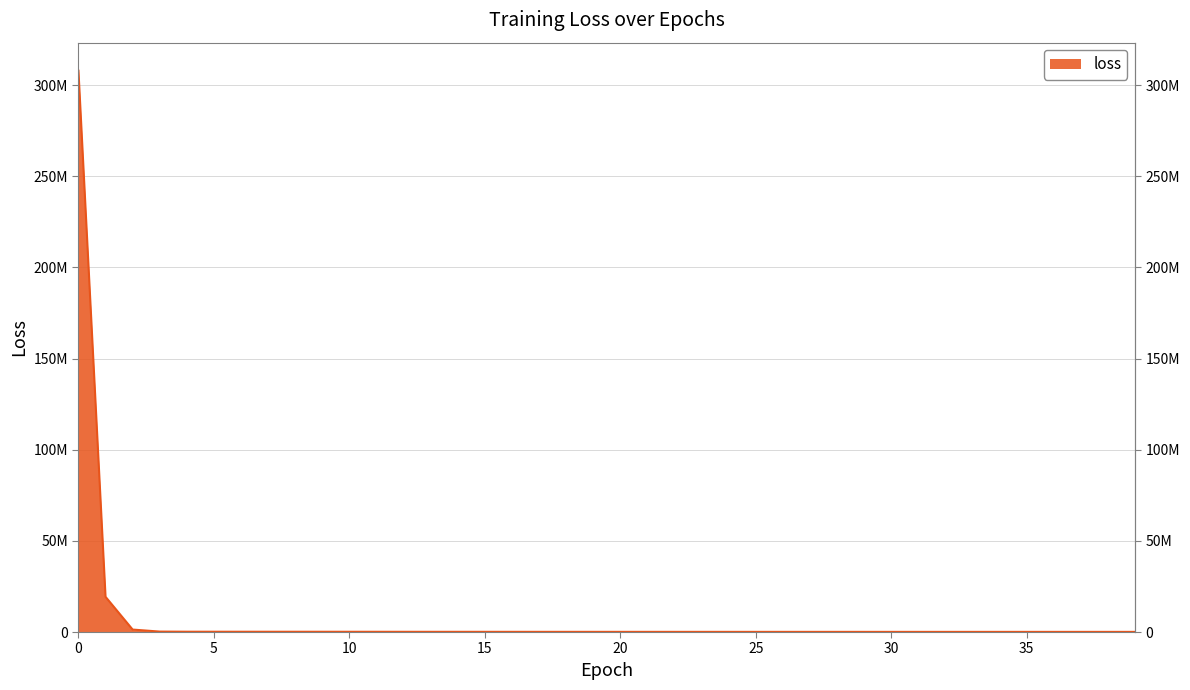

Which has a higher value, 19 or 26?

19